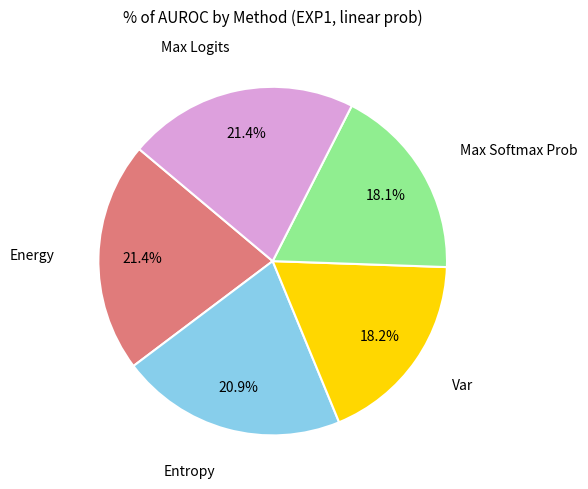

Does any single category account for the majority?

No